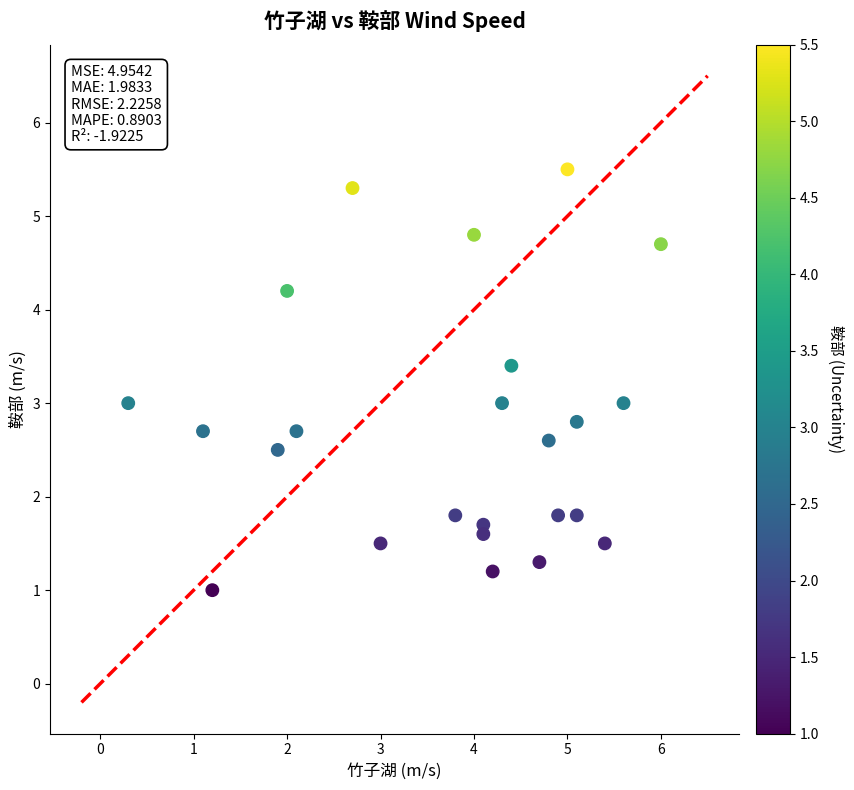

What is the range of X values (max minus min)?

5.7